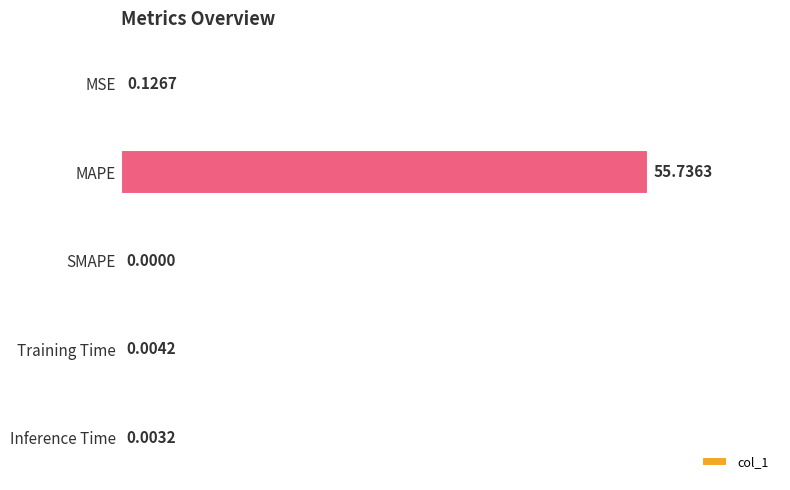

Which label corresponds to the largest value in the chart?

MAPE